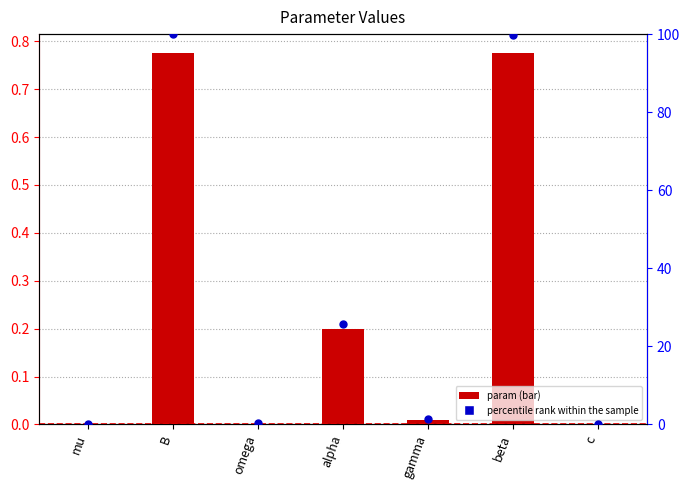

Which series reaches the minimum Y coordinate?

param